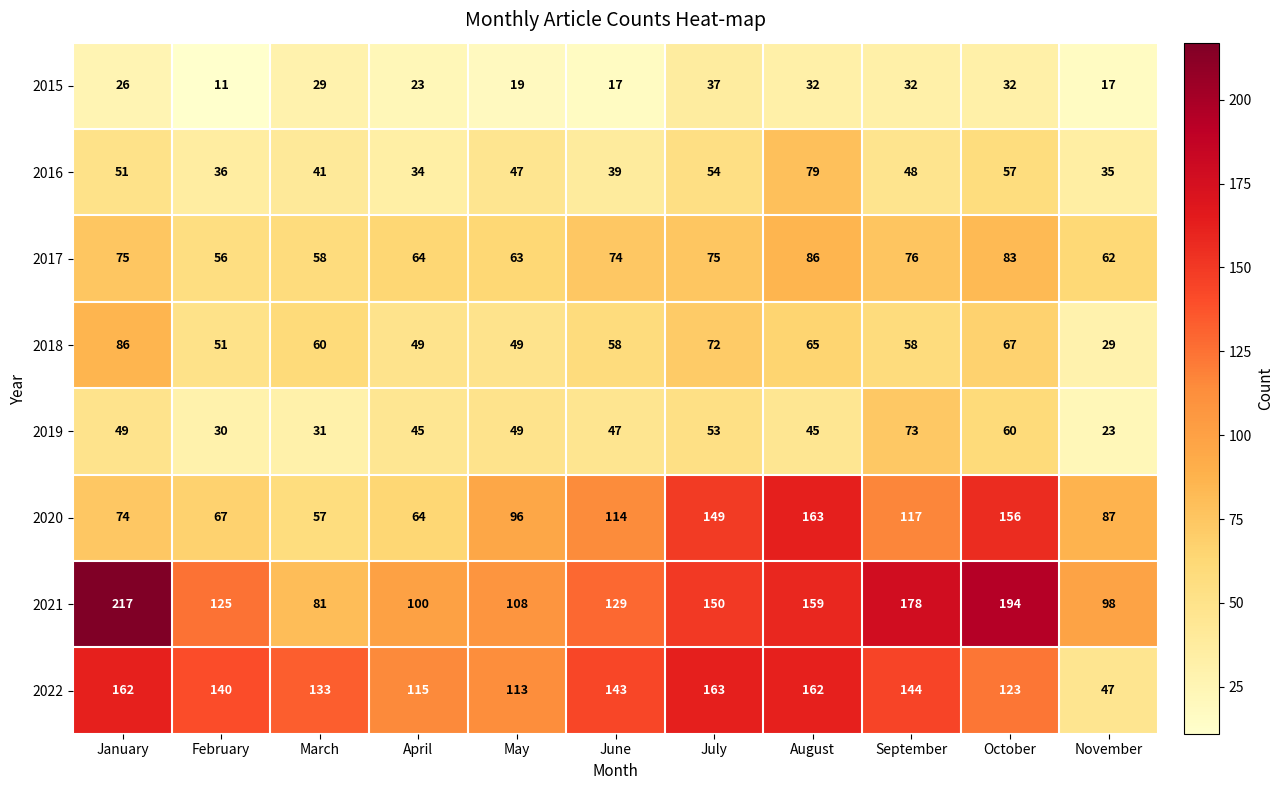

Is the value of 2015 at November greater than the value of 2018 at July?

No